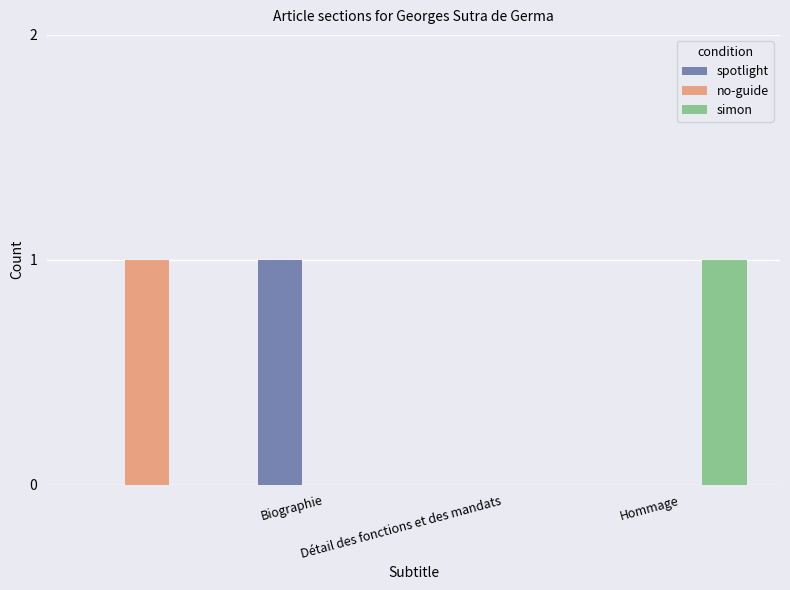

Count the number of data series in this chart.

3